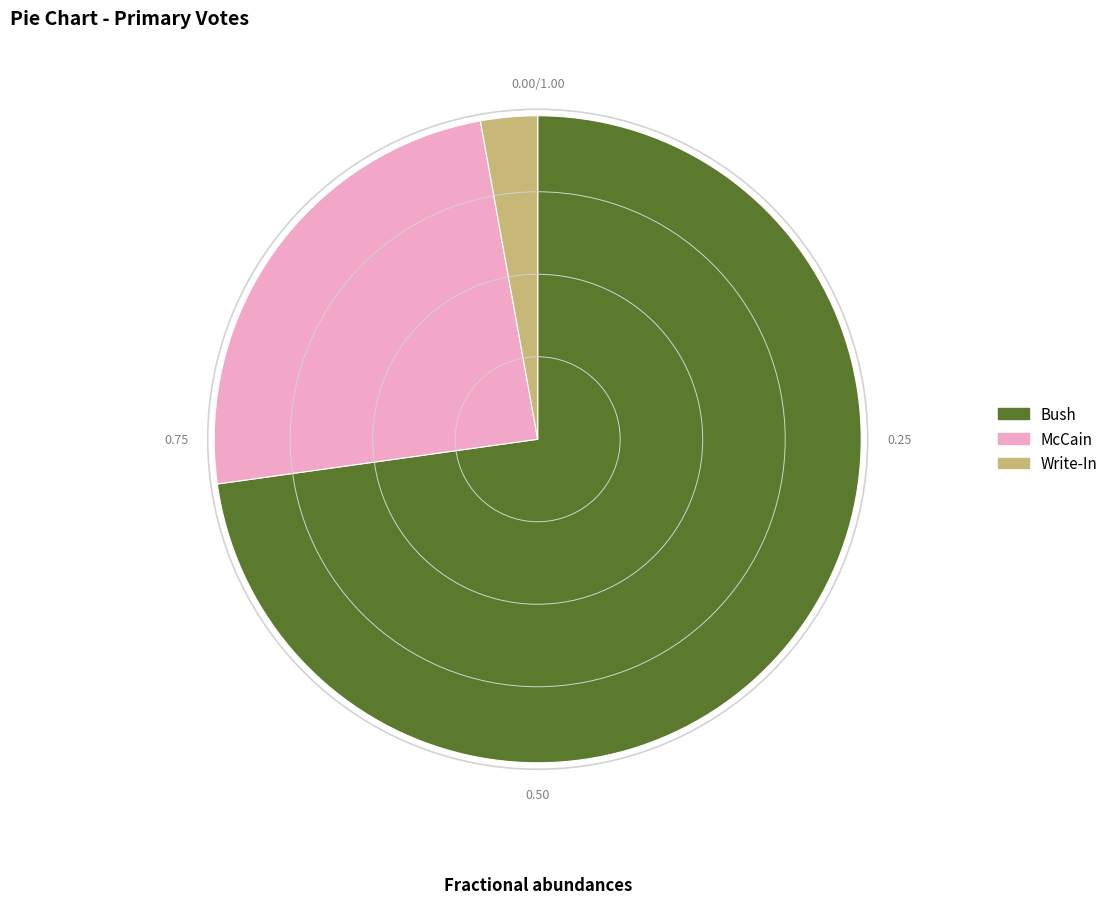

Is the sum of Write-In and McCain greater than half?

No